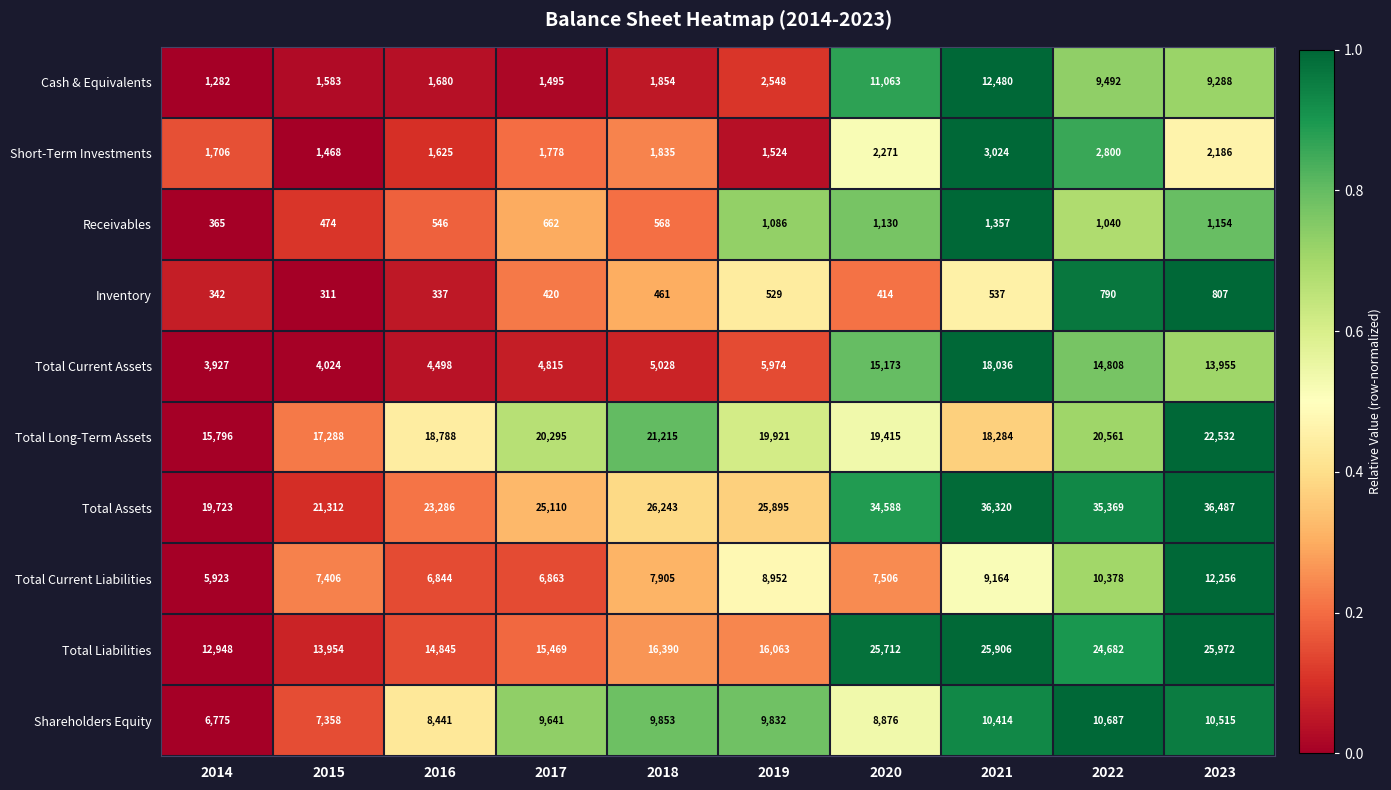

Where is Total Current Assets nearest to the value 10981?

2023